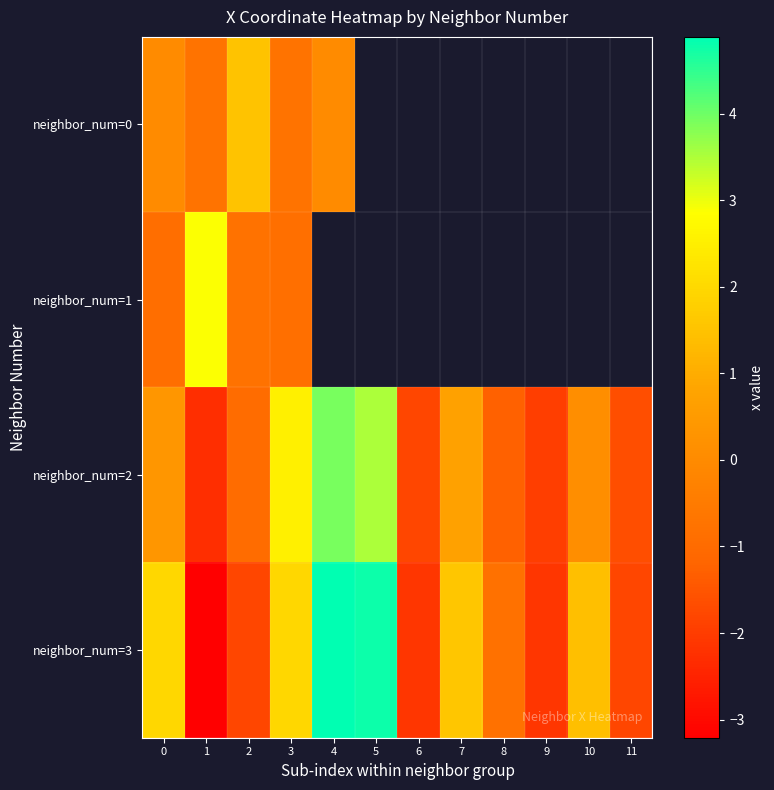

Which label corresponds to the smallest value in the chart?

1